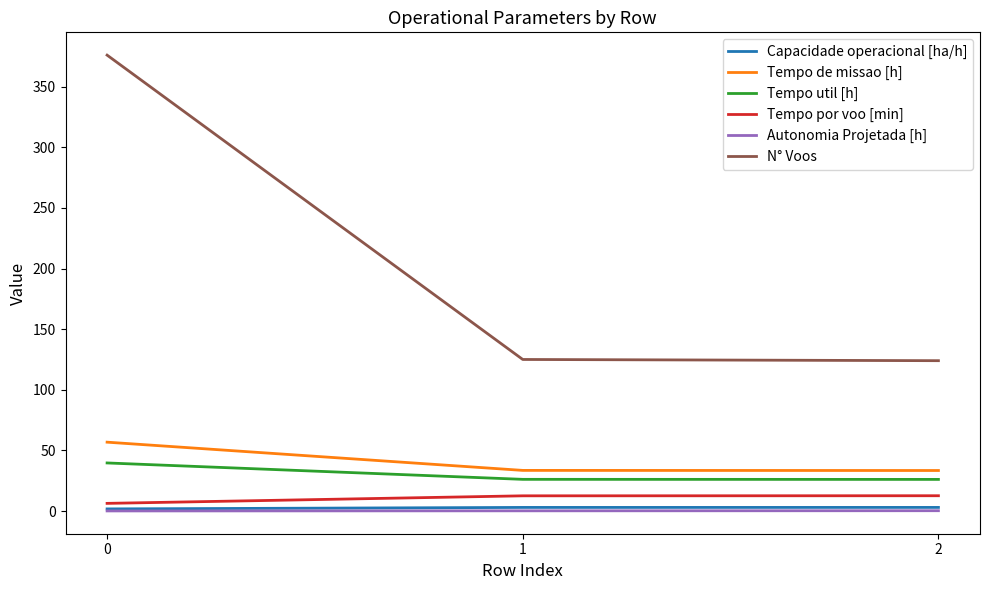

The value of Tempo util [h] at 2 is 7.2. True or false?

False